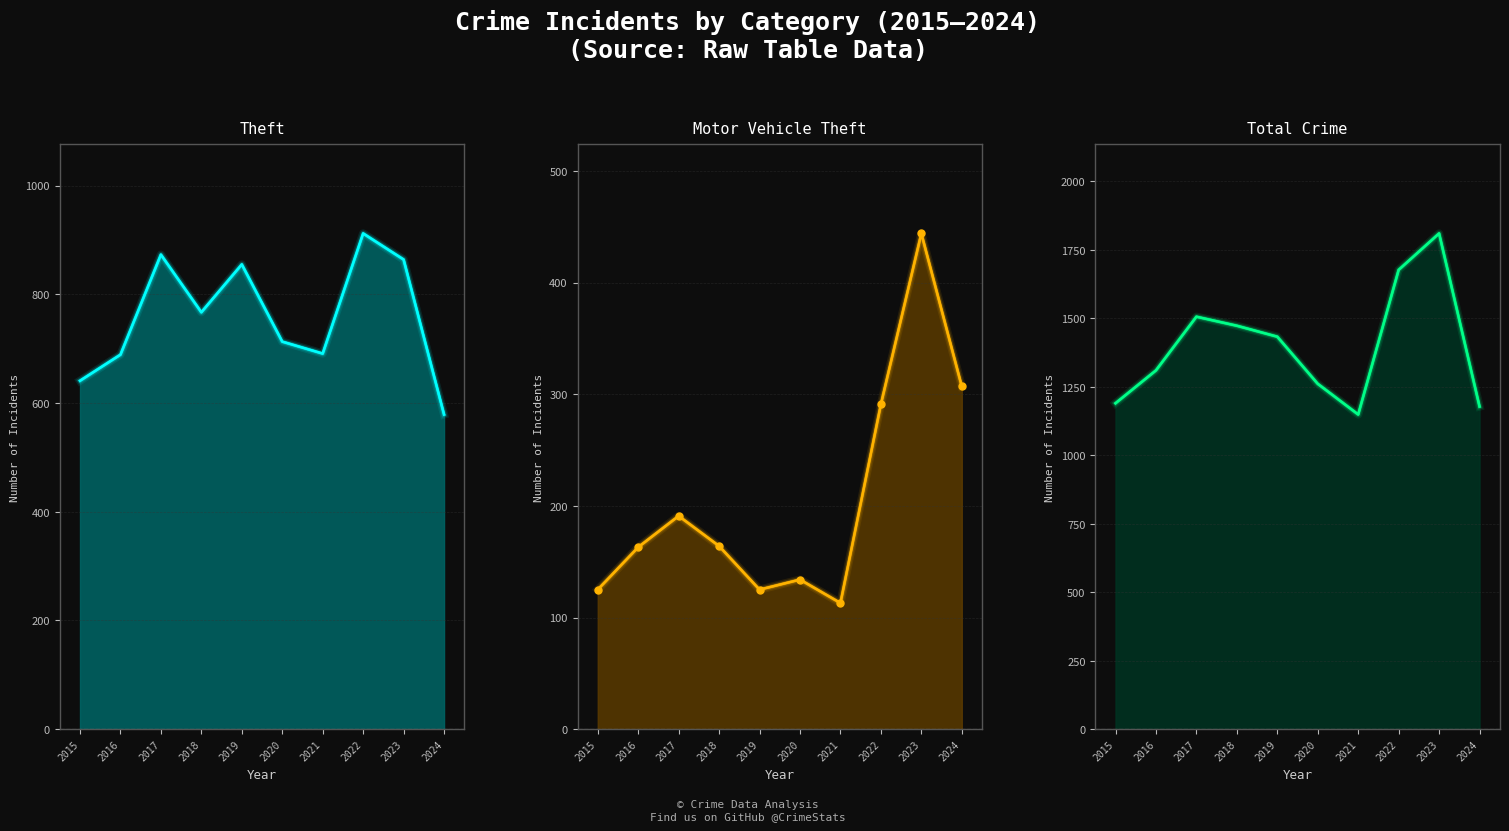

What is the sum of the Total values at 2021 and 2017?

2655